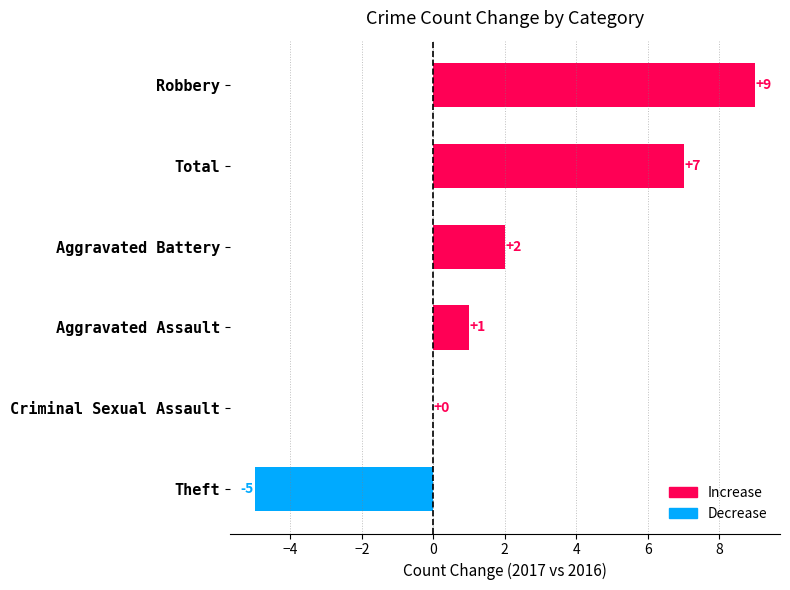

Read the value at Total, to the nearest 5.

5